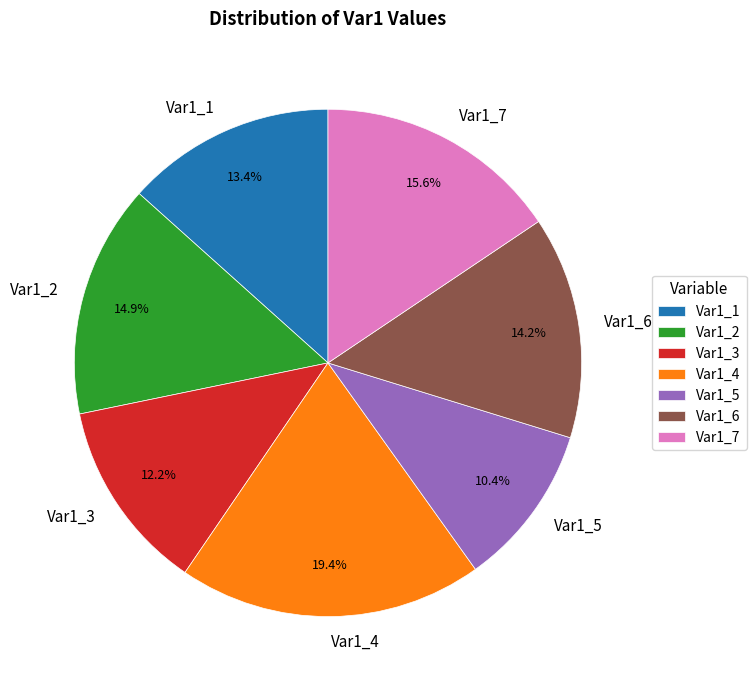

Combined, do Var1_4 and Var1_6 account for over 50%?

No